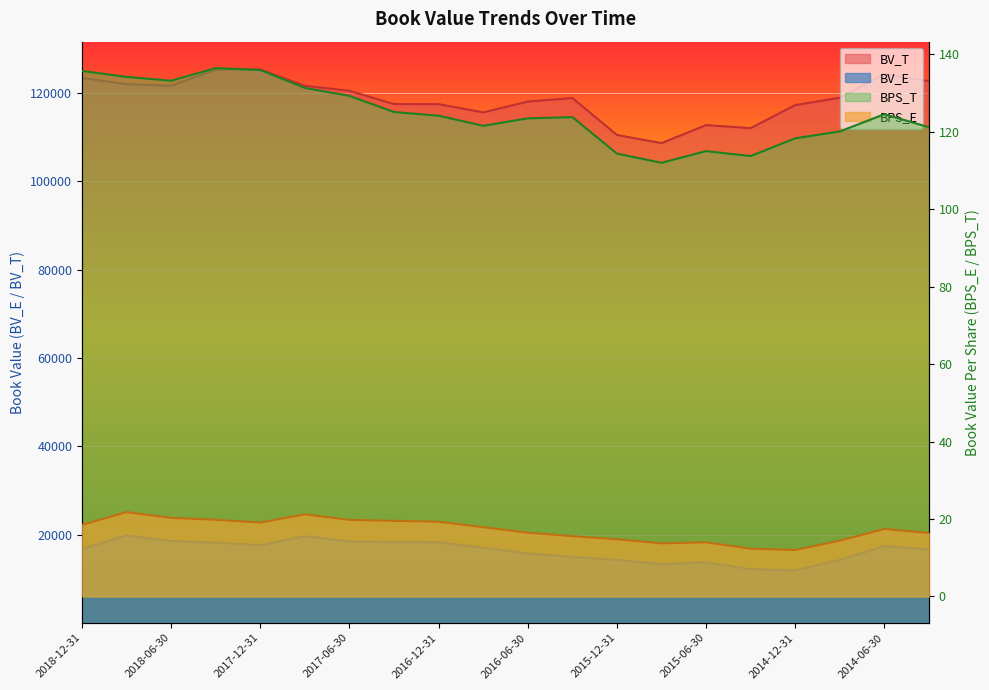

Where does the BV_E series first go above 17010?

2018-09-30